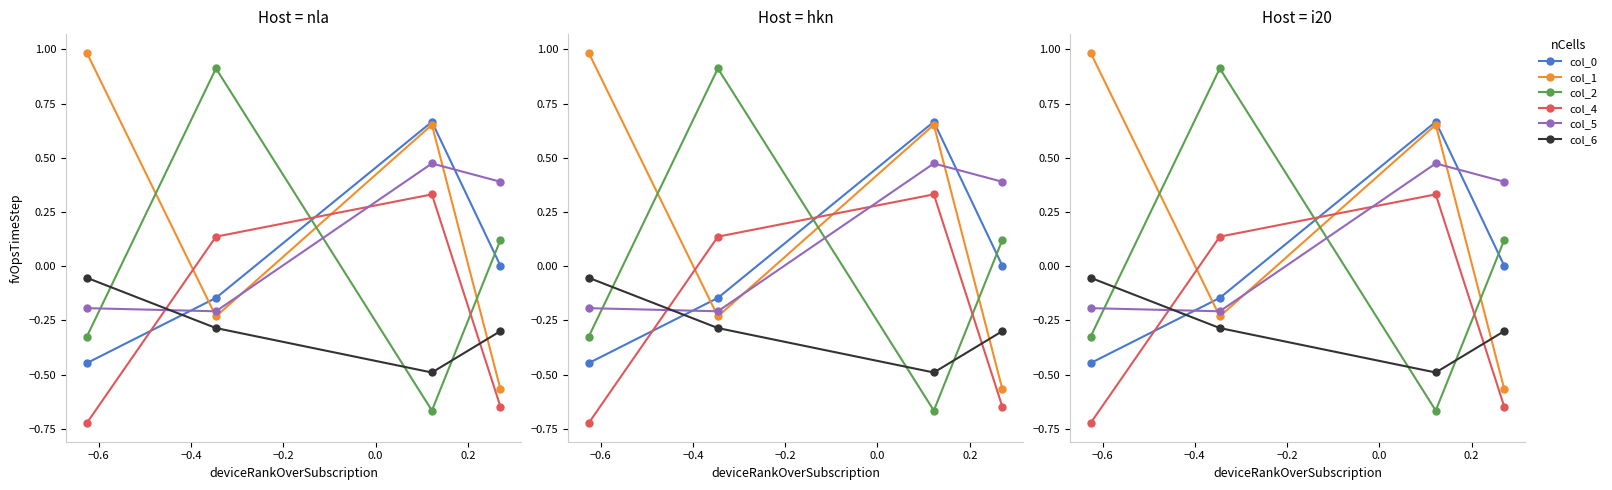

Is it true that col_1 equals 1.0 at −0.4?

False